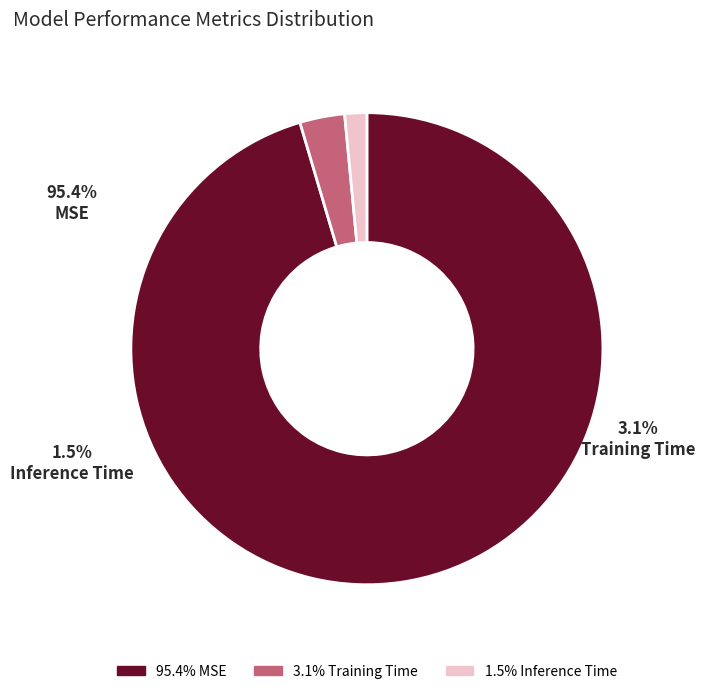

Does any single category account for the majority?

Yes